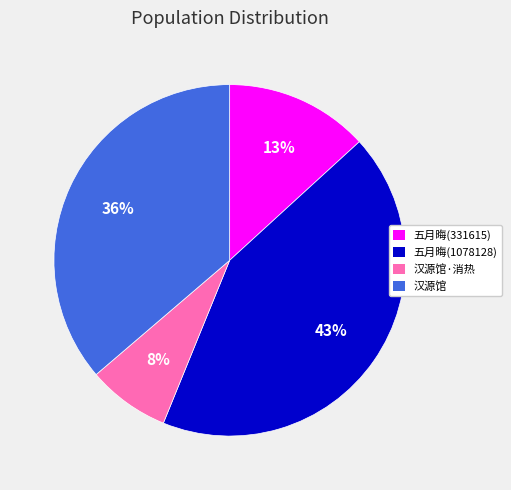

What is the smallest slice in the pie chart?

汉源馆·消热